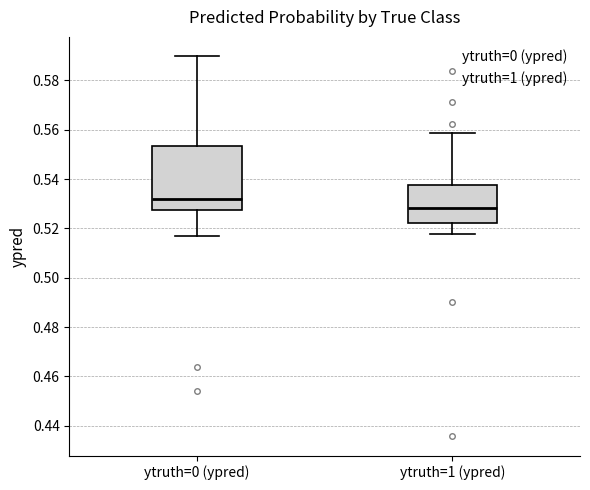

Reading left to right, transcribe this box plot: for each box, give where its median line is, the range the box spans, and where its two whiskers end, as read against the y-axis. The values are not printed on the chart, so give them approximately, as read against the axis.

ytruth=0 (ypred): median 0.532, box 0.528 to 0.554, whiskers 0.516 to 0.590
ytruth=1 (ypred): median 0.528, box 0.522 to 0.538, whiskers 0.518 to 0.558